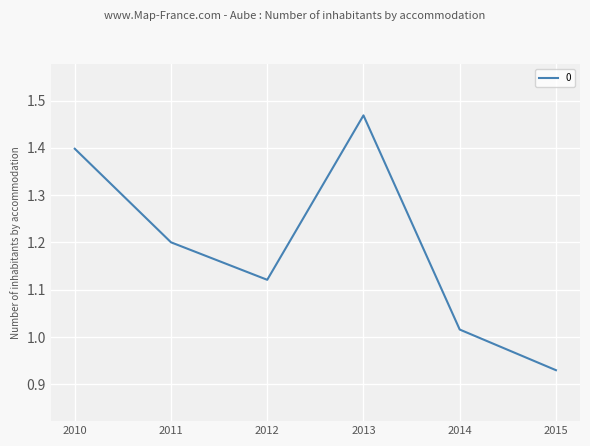

How many distinct data groups are displayed?

1